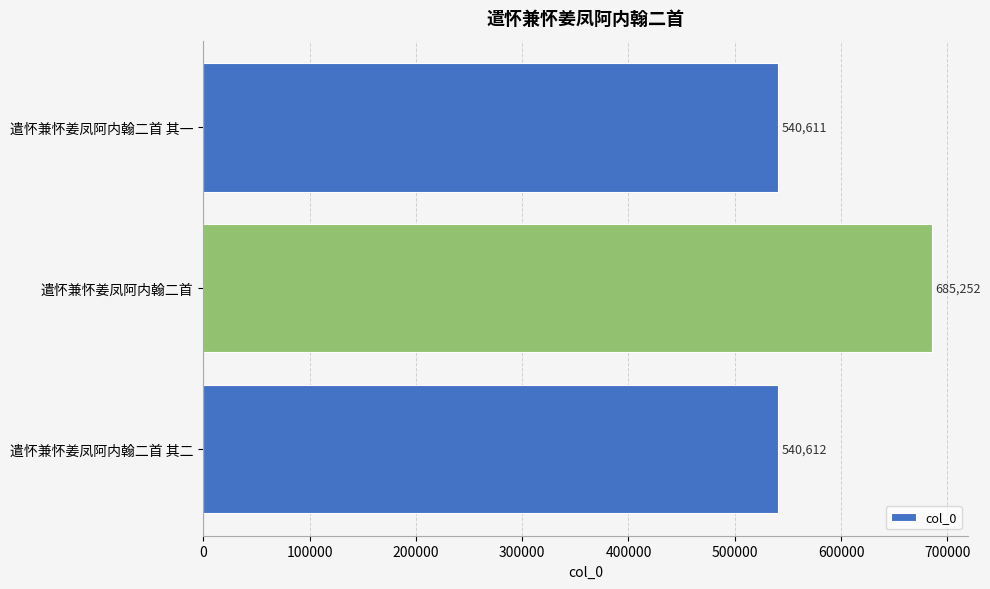

Are the bars grouped side by side (vs. stacked)?

No